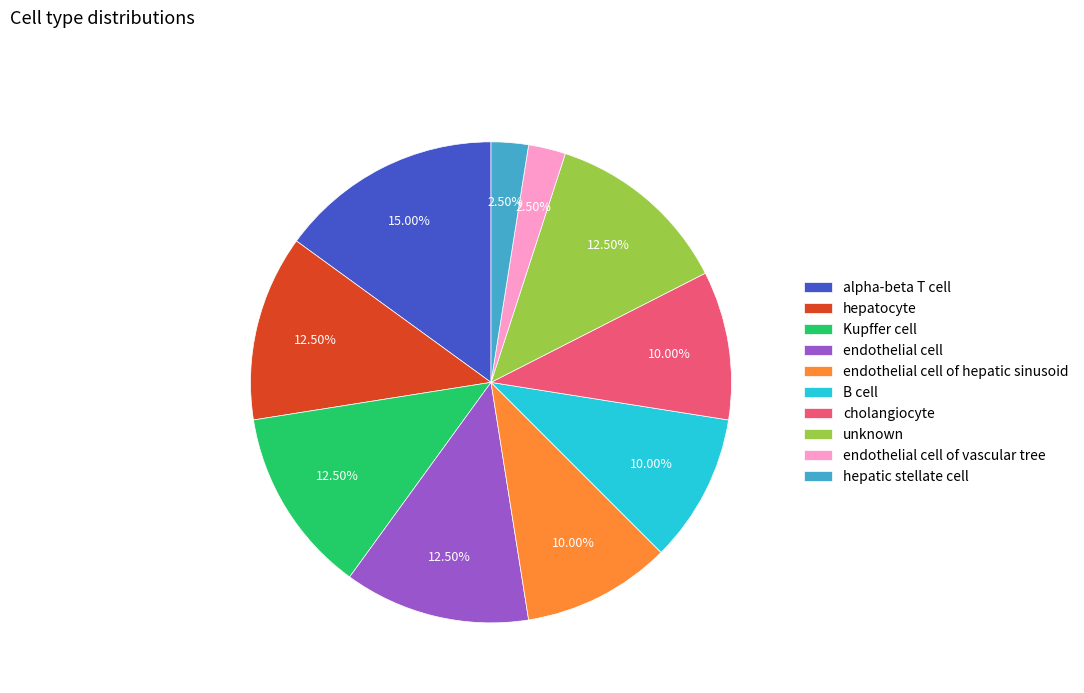

Is there any slice that represents more than half of the pie?

No